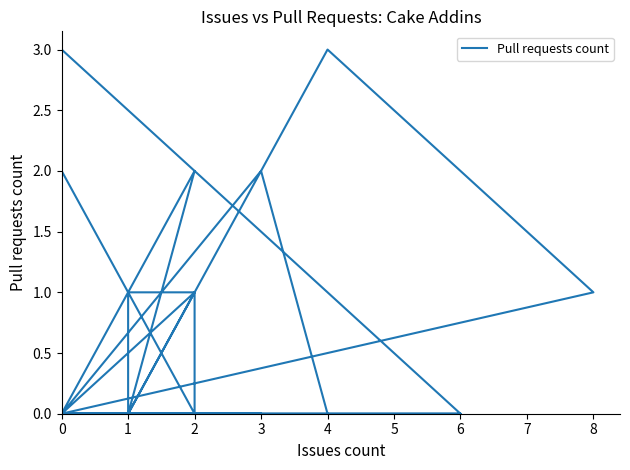

What is the sum of the values at 3 and 2?

2